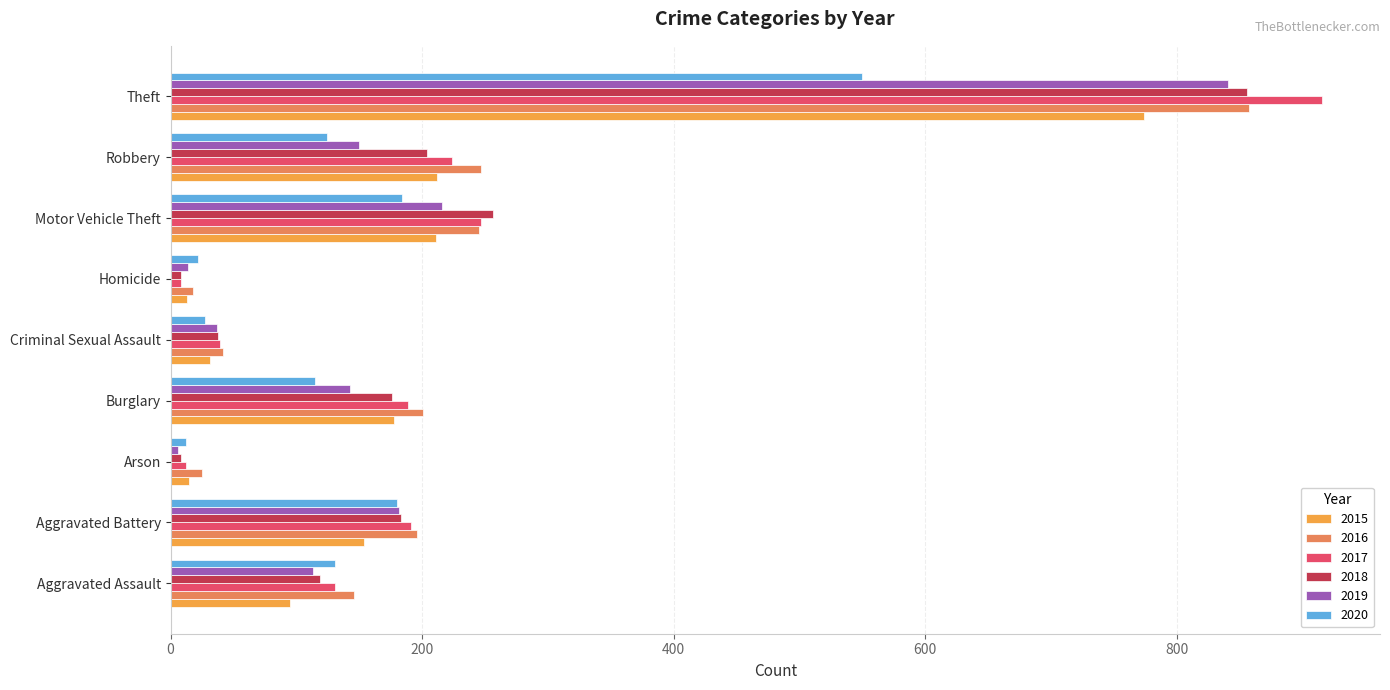

What is the greatest value displayed?

916